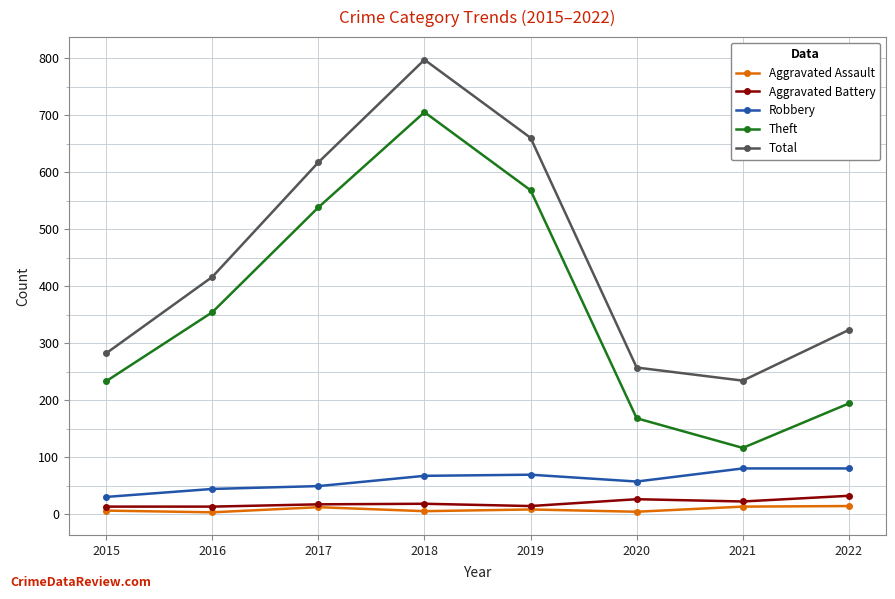

At how many categories does at least one series exceed 378?

4